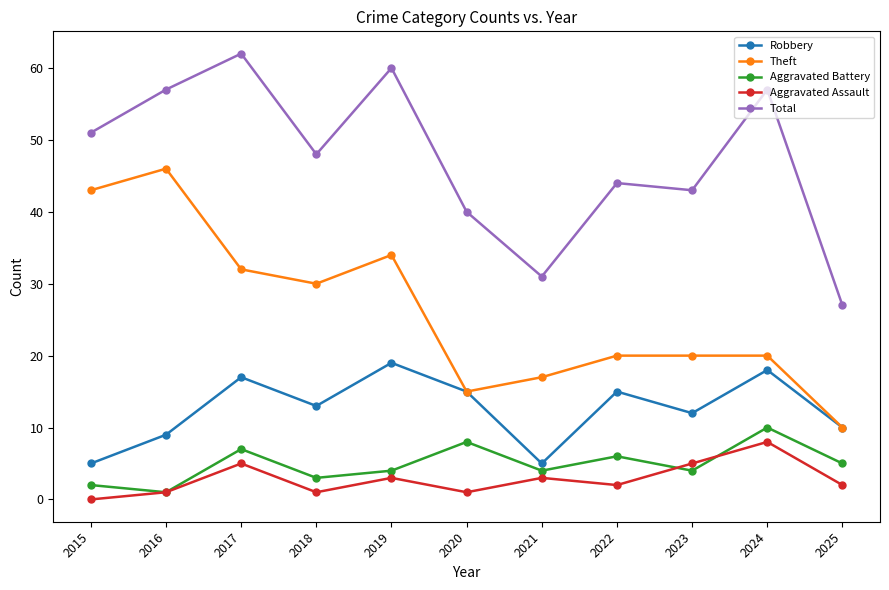

True or false: Theft has a value of 52 at 2018.

False